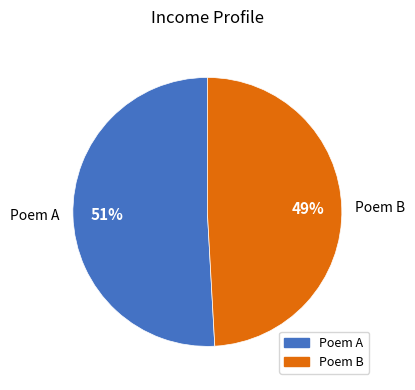

How many slices are in this pie chart?

2